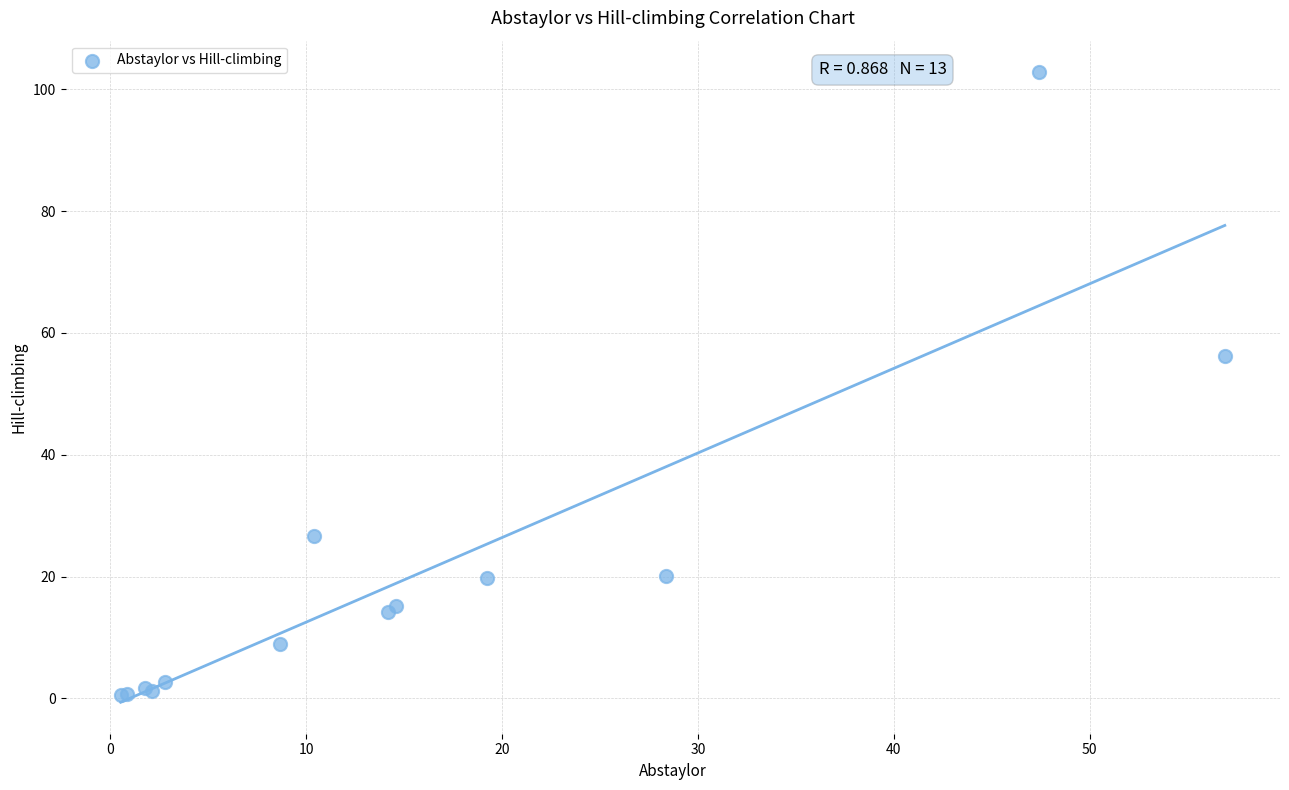

What Y value in the scatter plot is closest to 51?

56.1